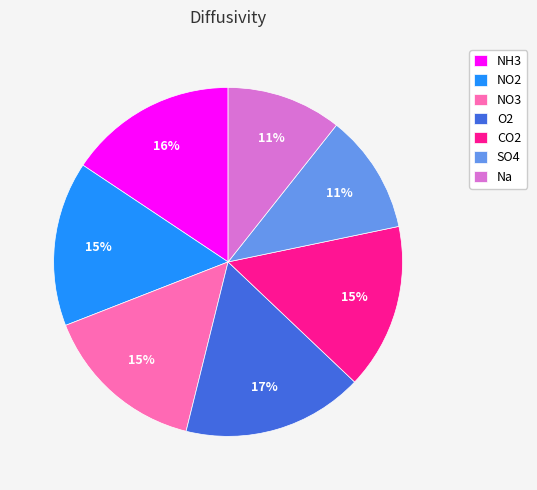

To the nearest percent, what is the difference between the O2 and Na slice percentages?

6%